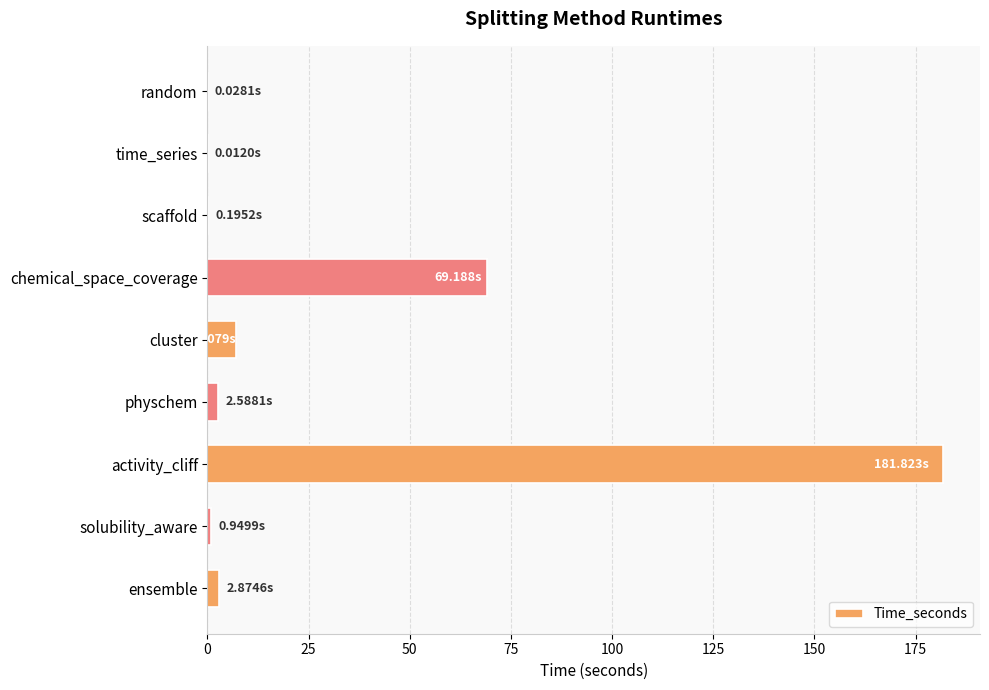

Which category has the highest value across all series?

activity_cliff